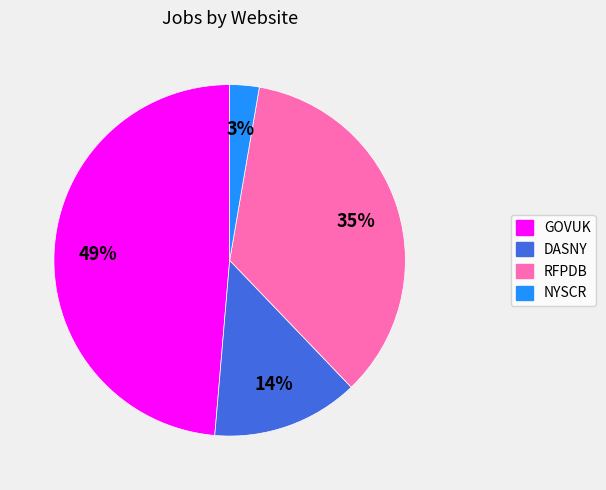

To the nearest percent, what percentage of the pie is RFPDB?

35%